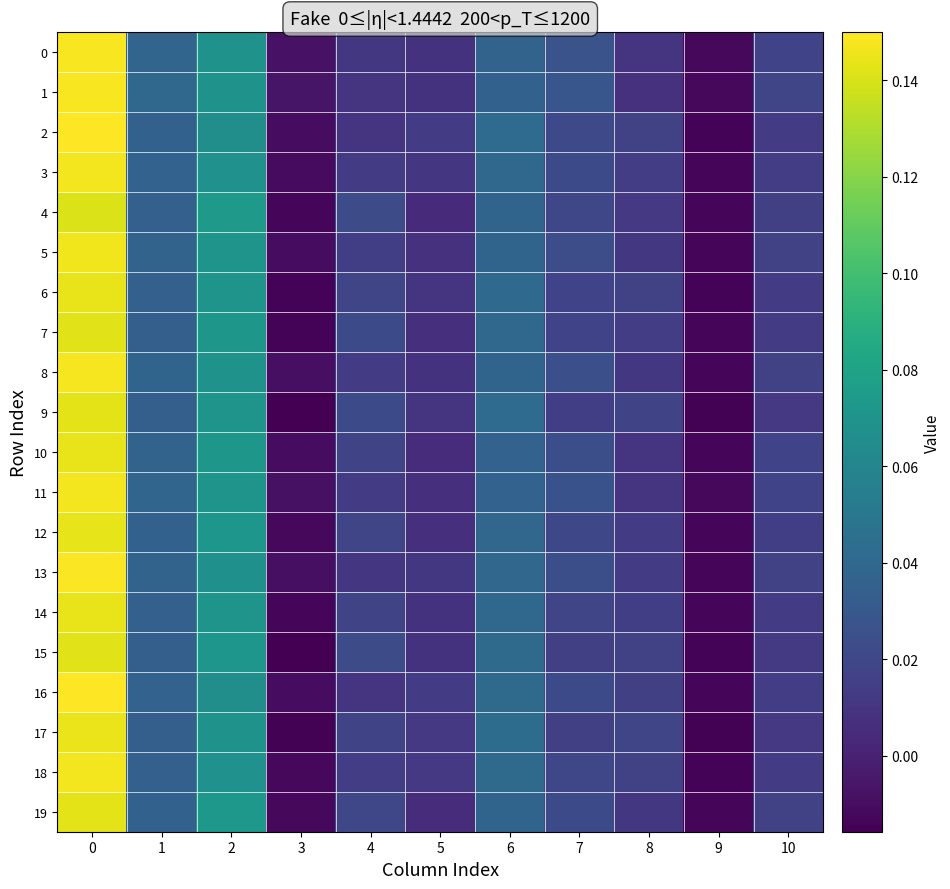

Between 0 and 10, which series saw the biggest shift?

2